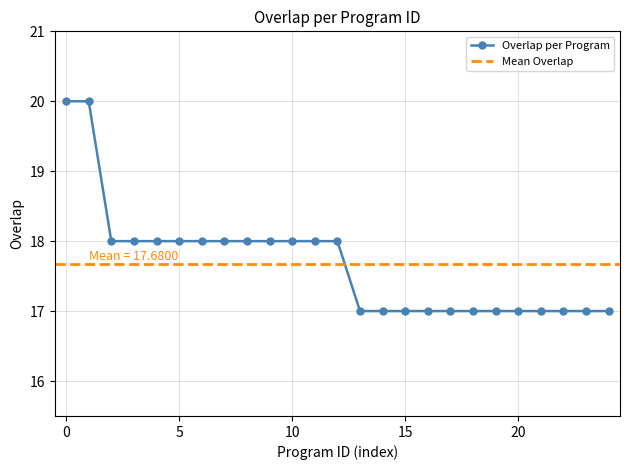

What is the approximate value of Overlap per Program at 0?

20